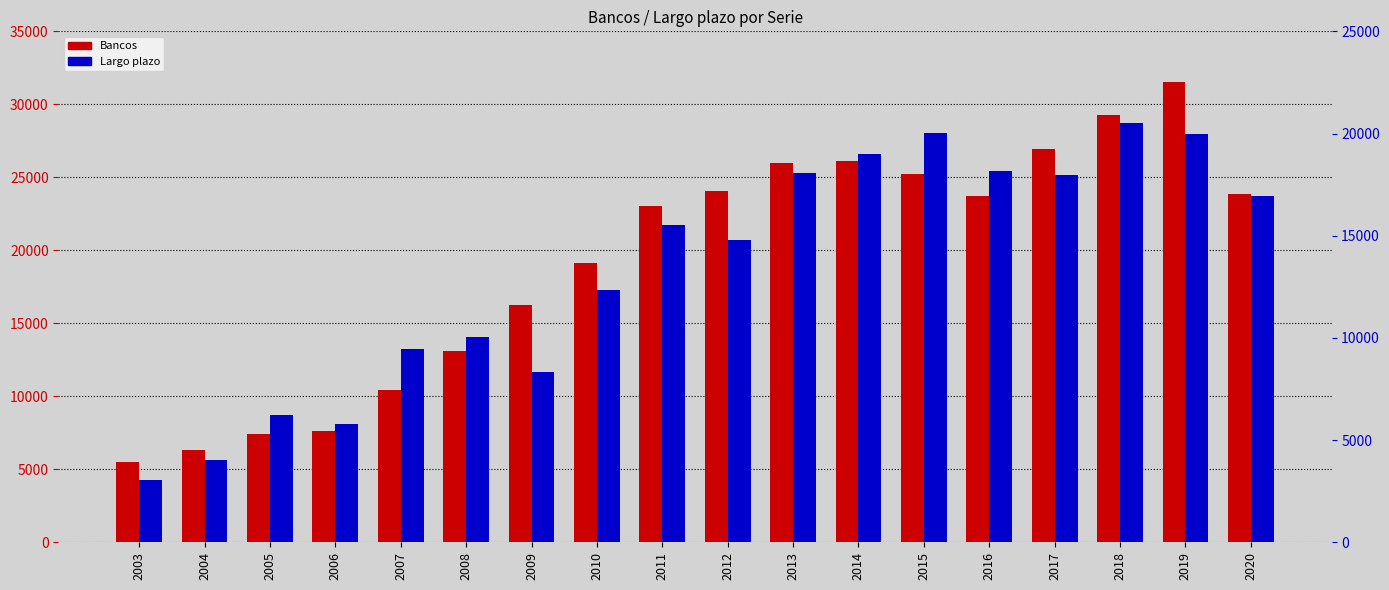

Is it true that Largo plazo equals 20021 at 2015?

True